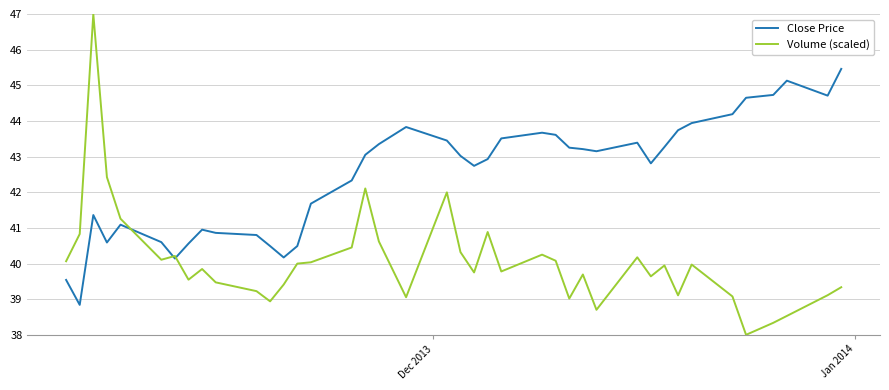

List the series in order of their overall mean, highest first.

Close Price, Volume (scaled)